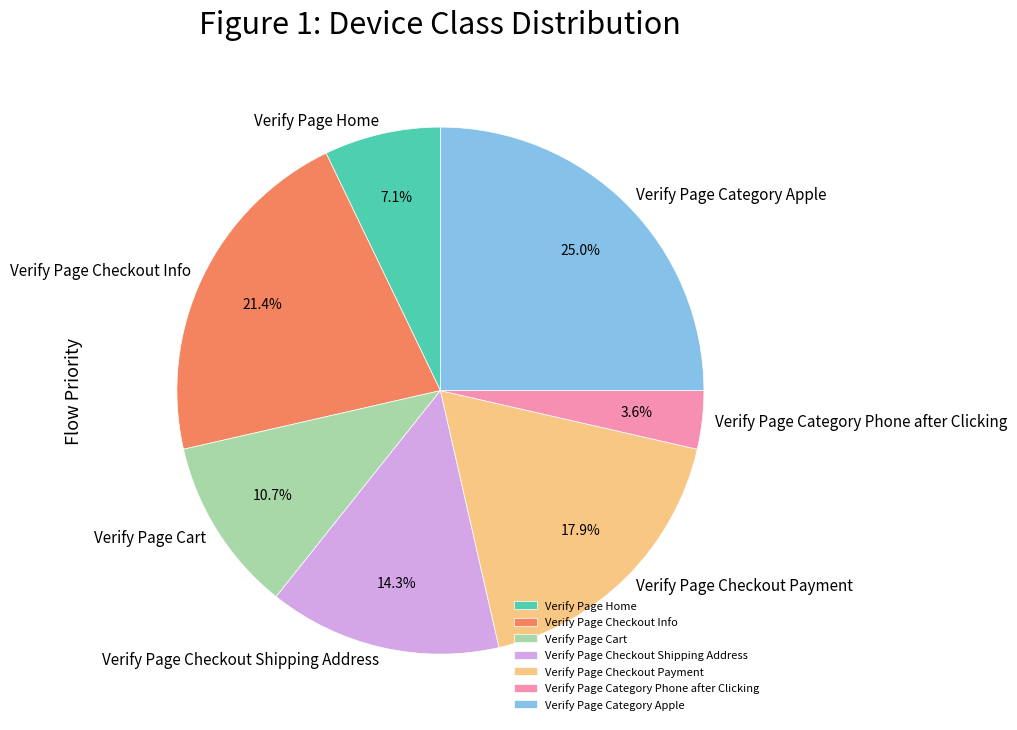

How many segments does this pie chart have?

7